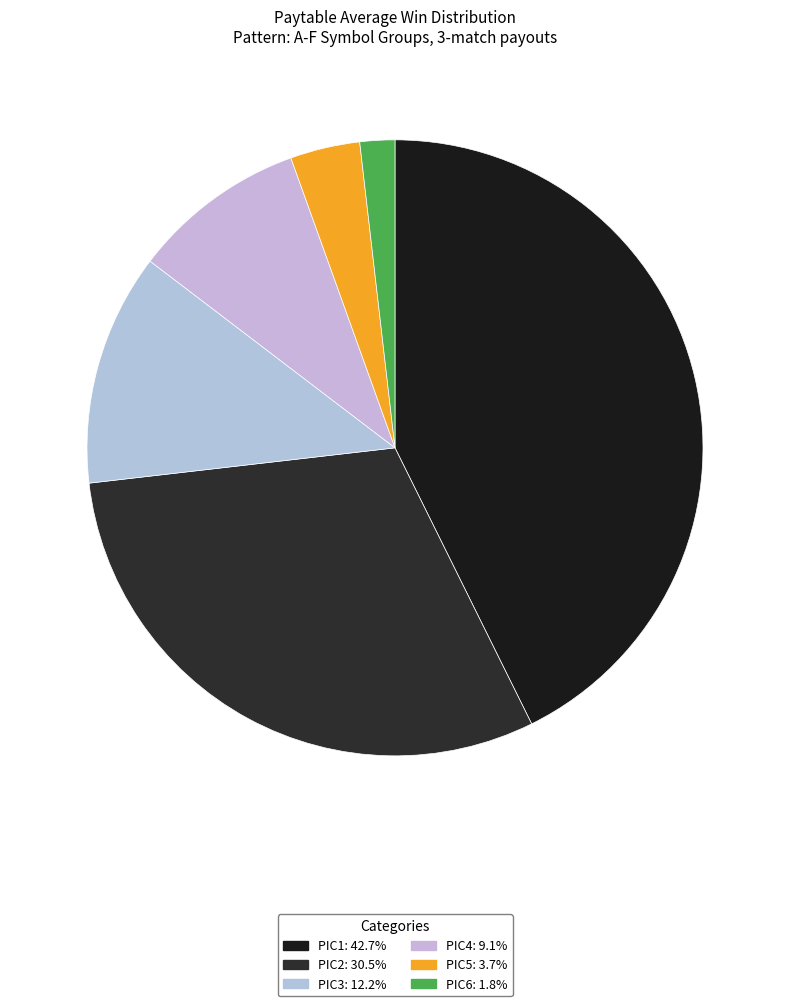

How many segments does this pie chart have?

6